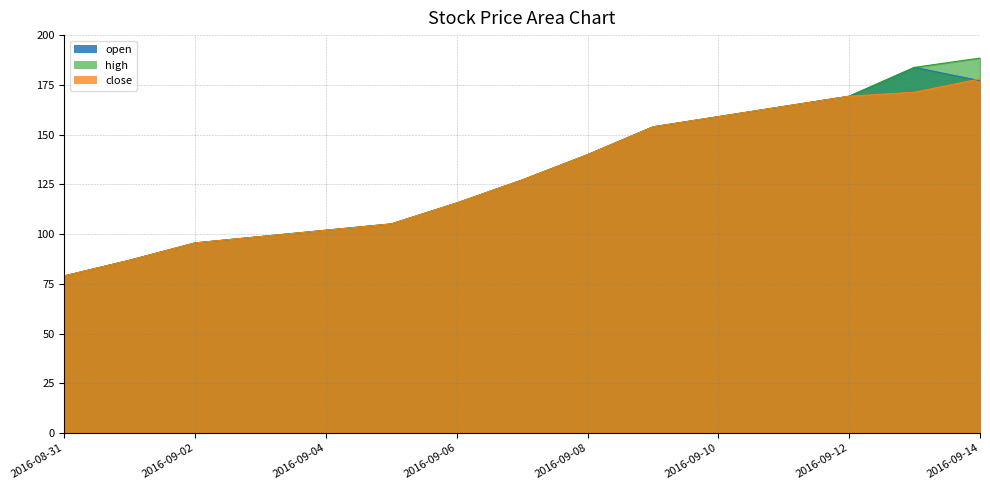

True or false: open has more than 1 interior local peaks.

False